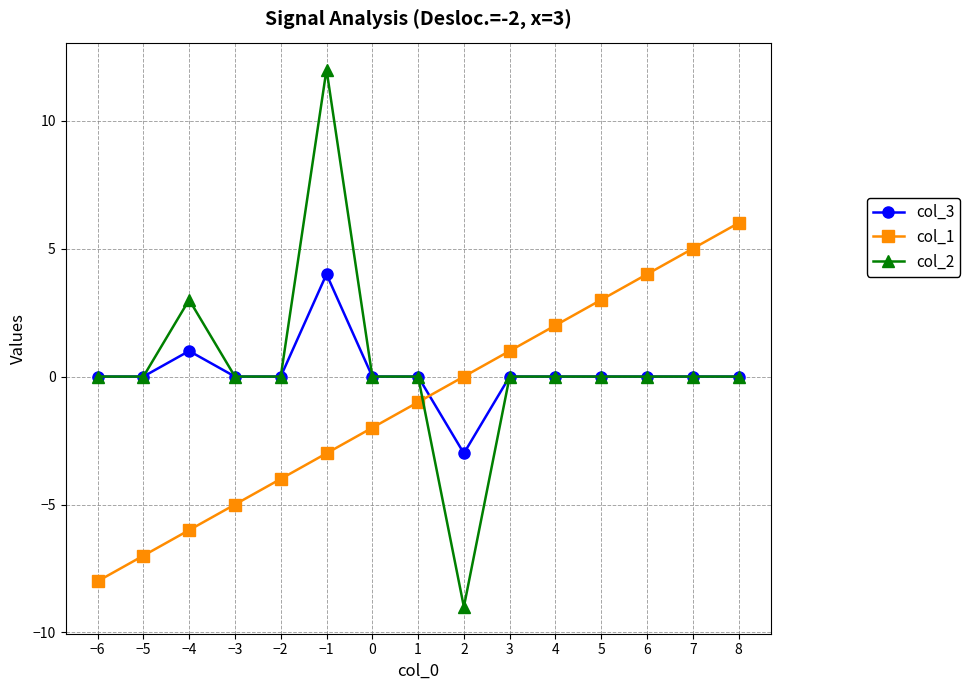

What are all the series names shown in the legend?

col_3, col_1, col_2